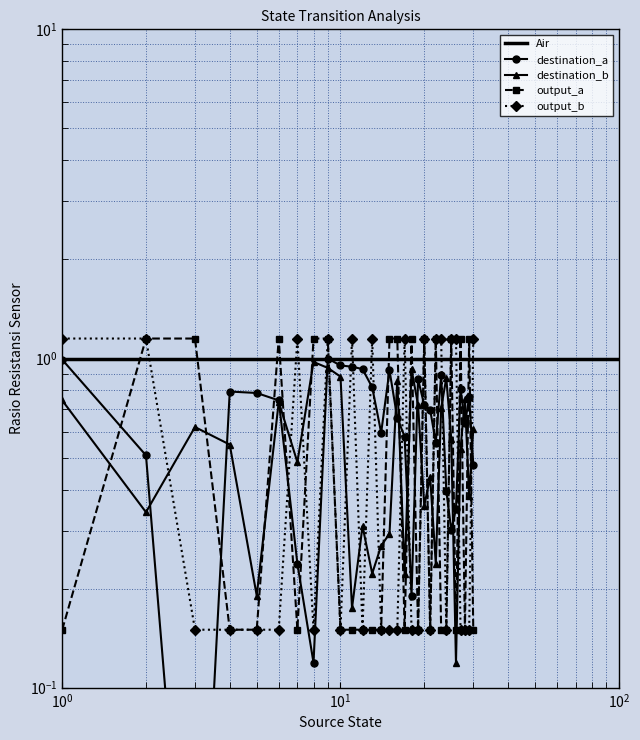

Reading left to right, transcribe all the data shown in this chart.

destination_state_a: 1.0	0.5	0.0	0.8	0.8	0.7	0.2	0.1	1.0	1.0	0.9	0.9	0.8	0.6	0.9	0.7	0.6	0.2	0.9	0.7	0.7	0.6	0.9	0.4	0.3	0.3	0.8	0.6	0.8	0.5
destination_state_b: 0.7	0.3	0.6	0.5	0.2	0.7	0.5	1.0	0.9	0.9	0.2	0.3	0.2	0.3	0.3	0.9	0.2	0.9	0.7	0.4	0.4	0.2	0.7	0.9	0.6	0.1	0.5	0.8	0.4	0.6
output_a: 0.1	1.1	1.1	0.1	0.1	1.1	0.1	1.1	1.1	0.1	0.1	0.1	0.1	0.1	1.1	1.1	0.1	1.1	0.1	1.1	0.1	1.1	0.1	0.1	1.1	0.1	1.1	0.1	1.1	0.1
output_b: 1.1	1.1	0.1	0.1	0.1	0.1	1.1	0.1	1.1	0.1	1.1	0.1	1.1	0.1	0.1	0.1	1.1	0.1	0.1	1.1	0.1	1.1	1.1	0.1	1.1	1.1	0.1	0.1	0.1	1.1